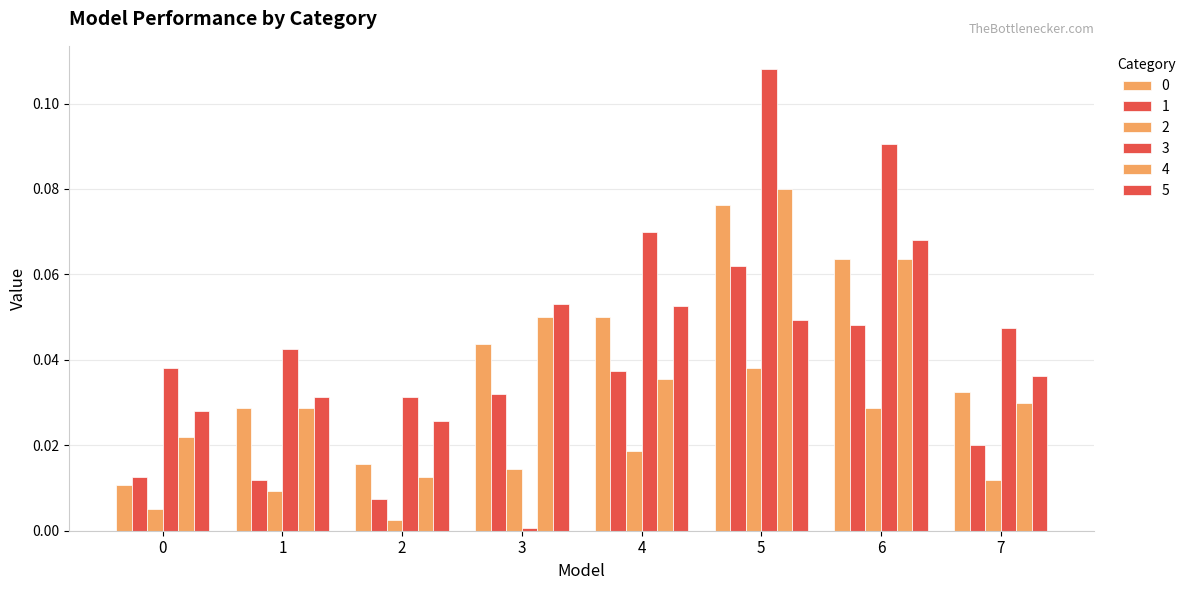

Does the chart contain stacked bars?

No